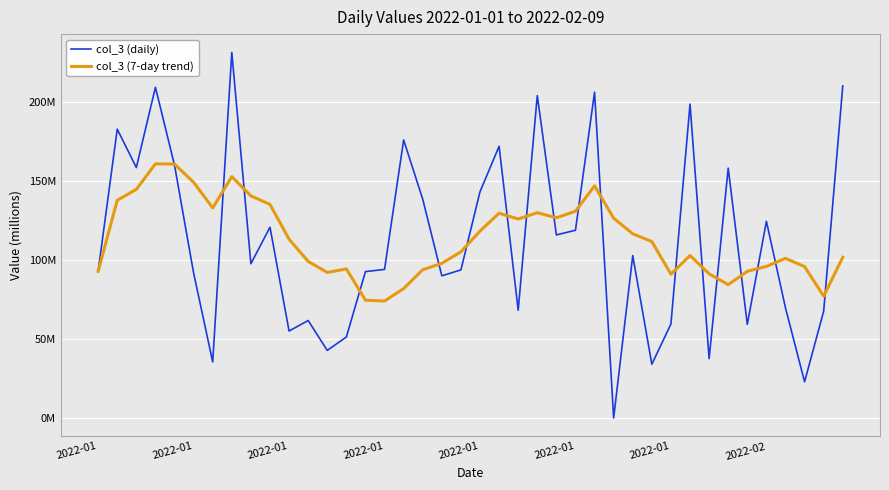

What are all the series names shown in the legend?

col_3 (daily), col_3 (7-day trend)